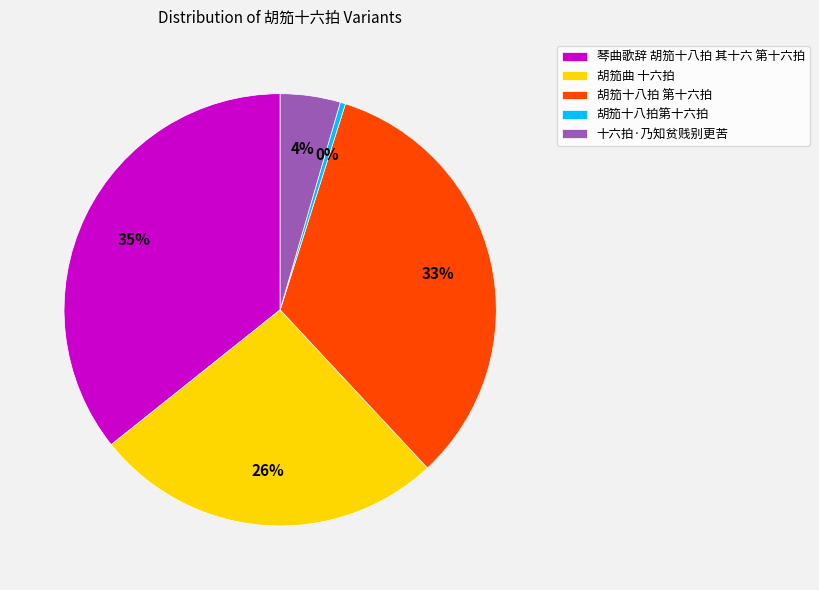

Which slice is the smallest?

胡笳十八拍第十六拍